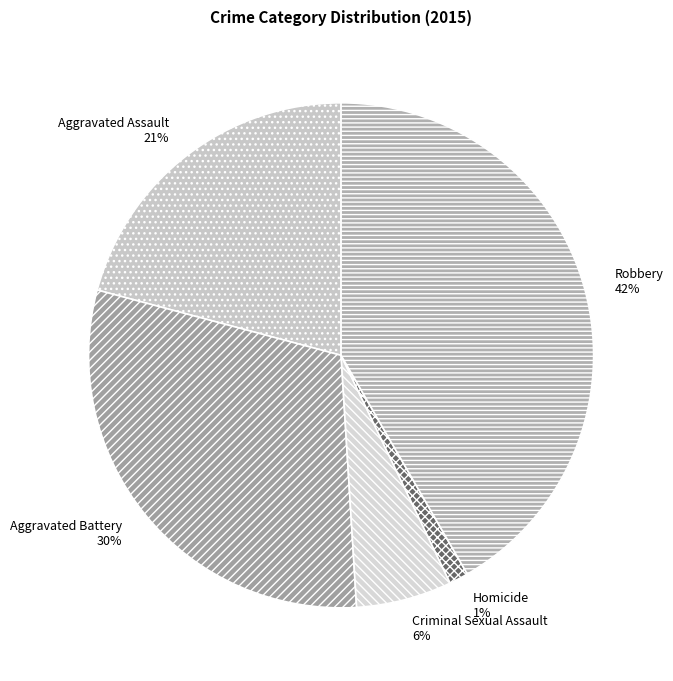

To the nearest percent, what is the difference between the Aggravated Assault and Robbery slice percentages?

21%